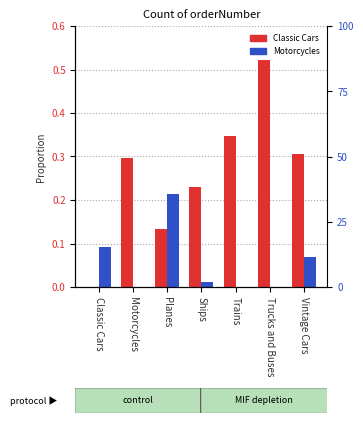

What is the total value across all series at Trains?

0.3